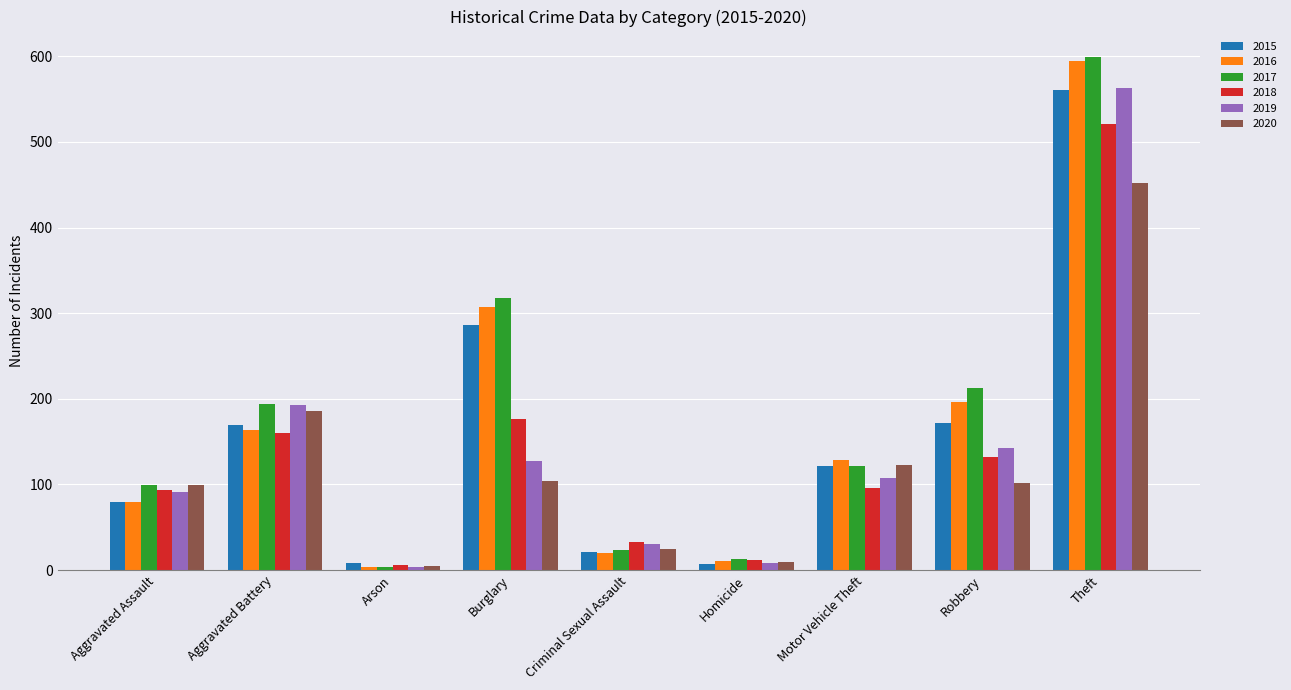

At which category is the sum across all series the highest?

Theft